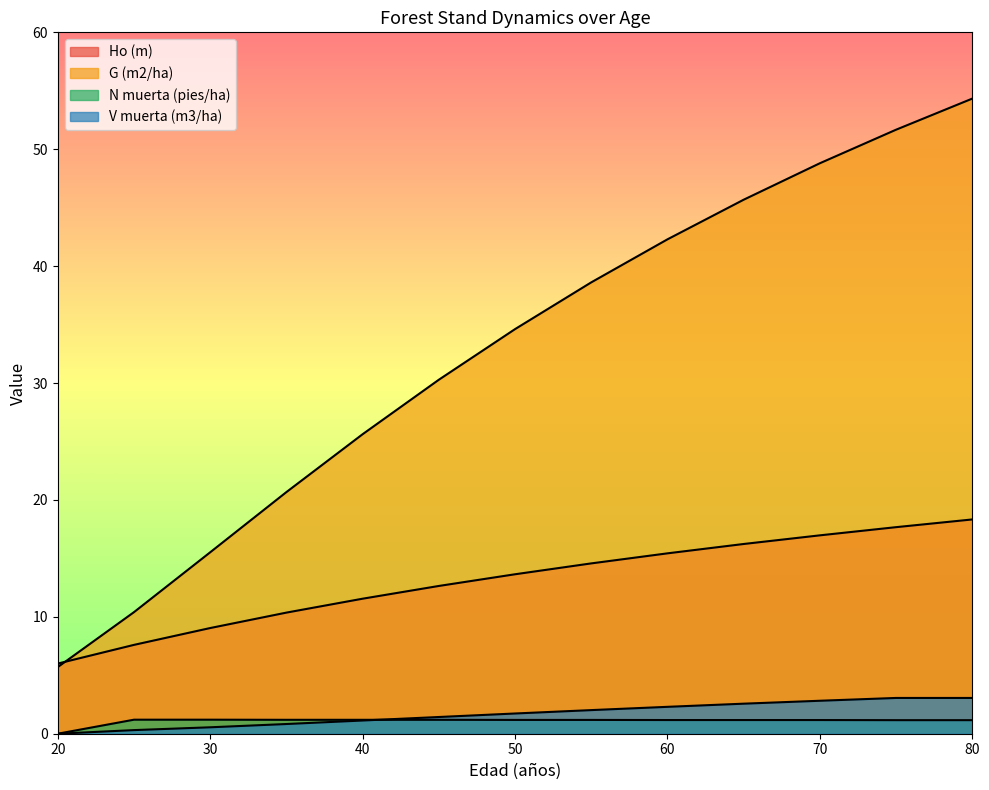

The V muerta (m3/ha) series shows 3.4 at 65. True or false?

False